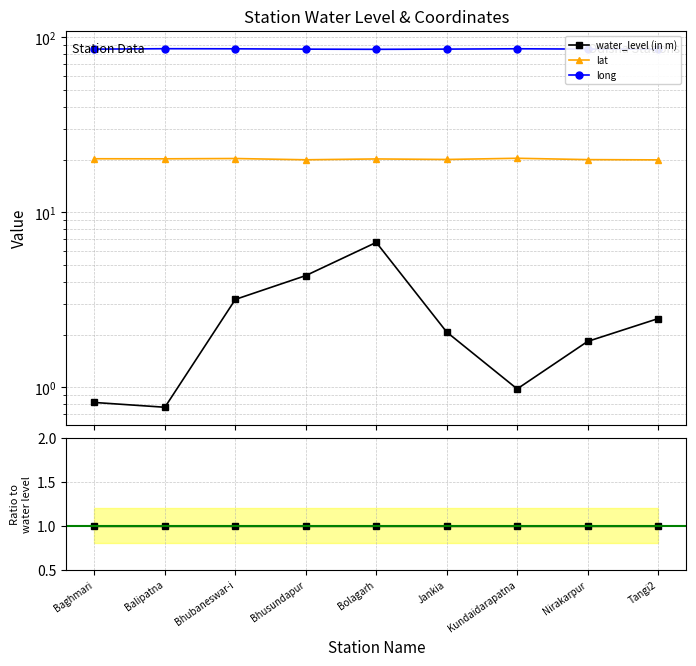

How many lines are shown in the chart?

3